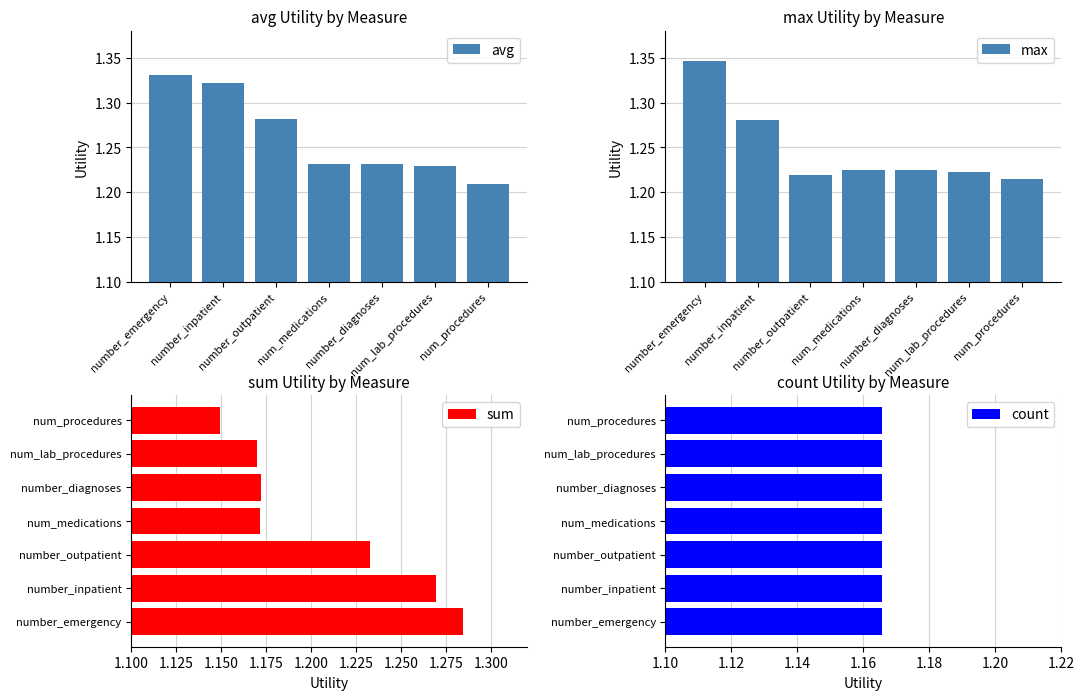

How many distinct data groups are displayed?

4